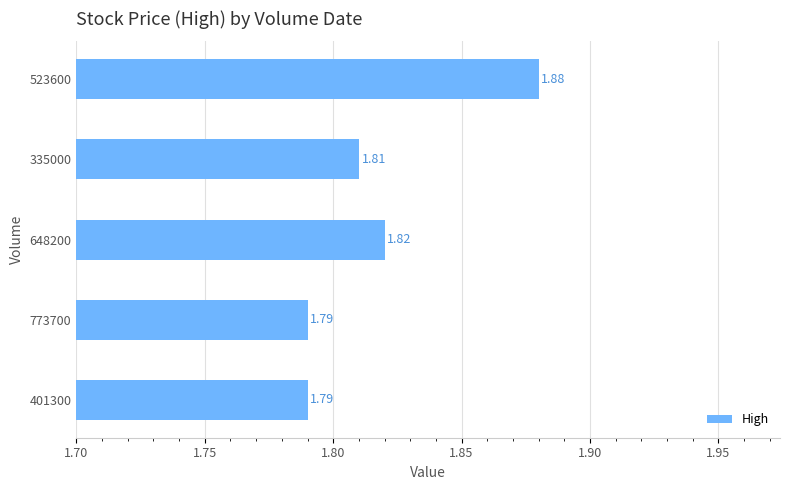

What is the sum of all values?

9.1